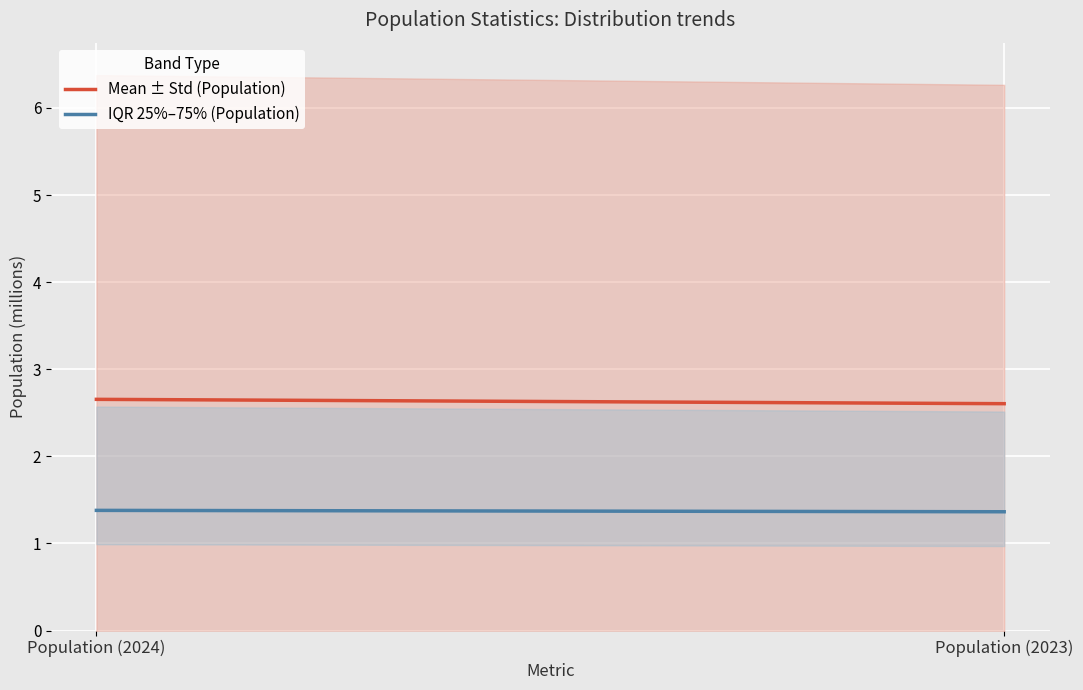

How many IQR 25%–75% (Population) values are between 1 and 2?

2